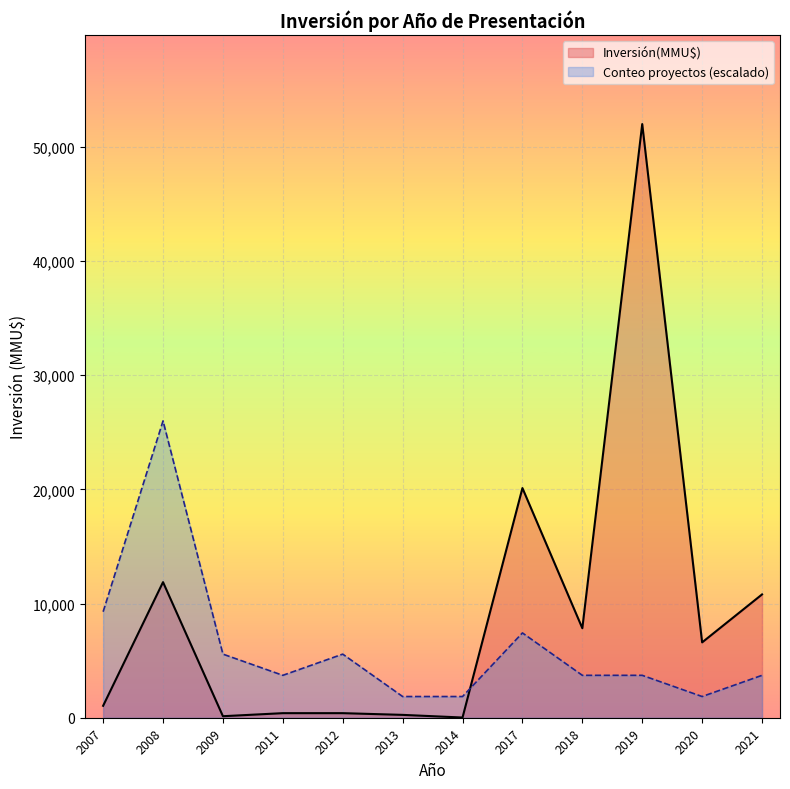

True or false: Inversión(MMU$) has a value of 400.0 at 2011.

True